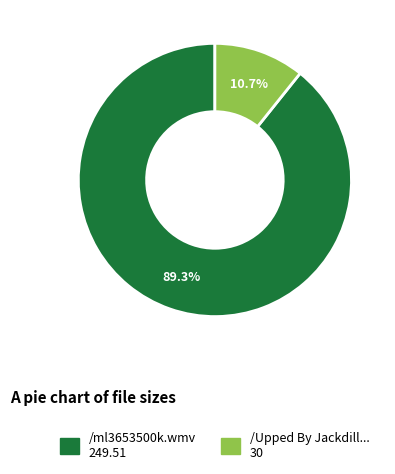

Does any single category account for the majority?

Yes